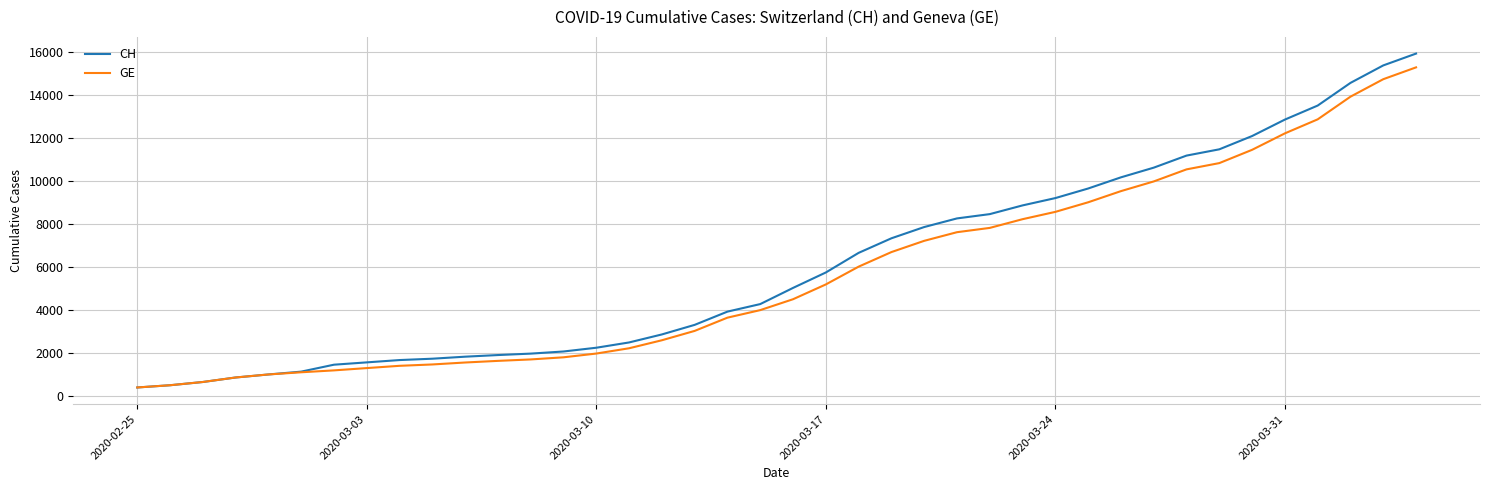

What is the difference between the second highest and minimum values in the GE series?

14358